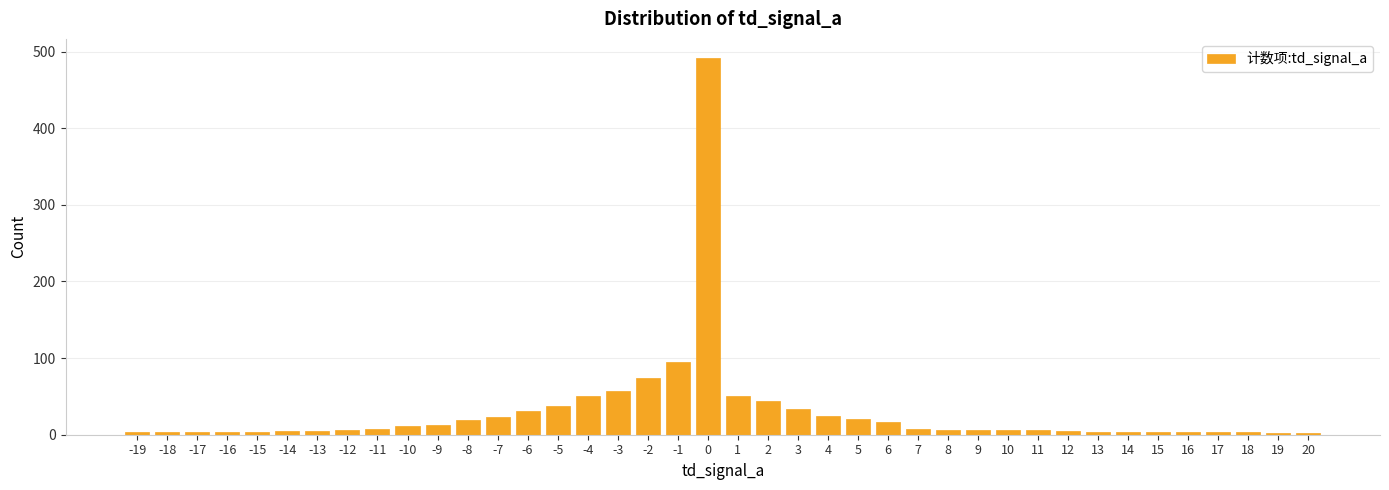

Between 17 and 2, which is larger?

2